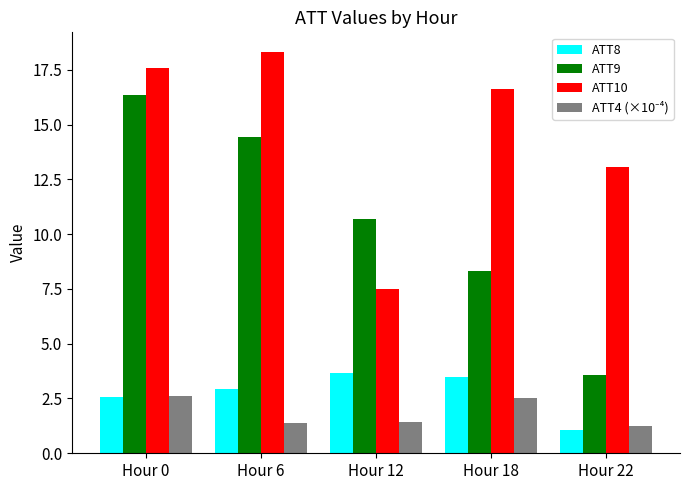

List the labels in order of ATT9 value, largest first.

Hour 0, Hour 6, Hour 12, Hour 18, Hour 22